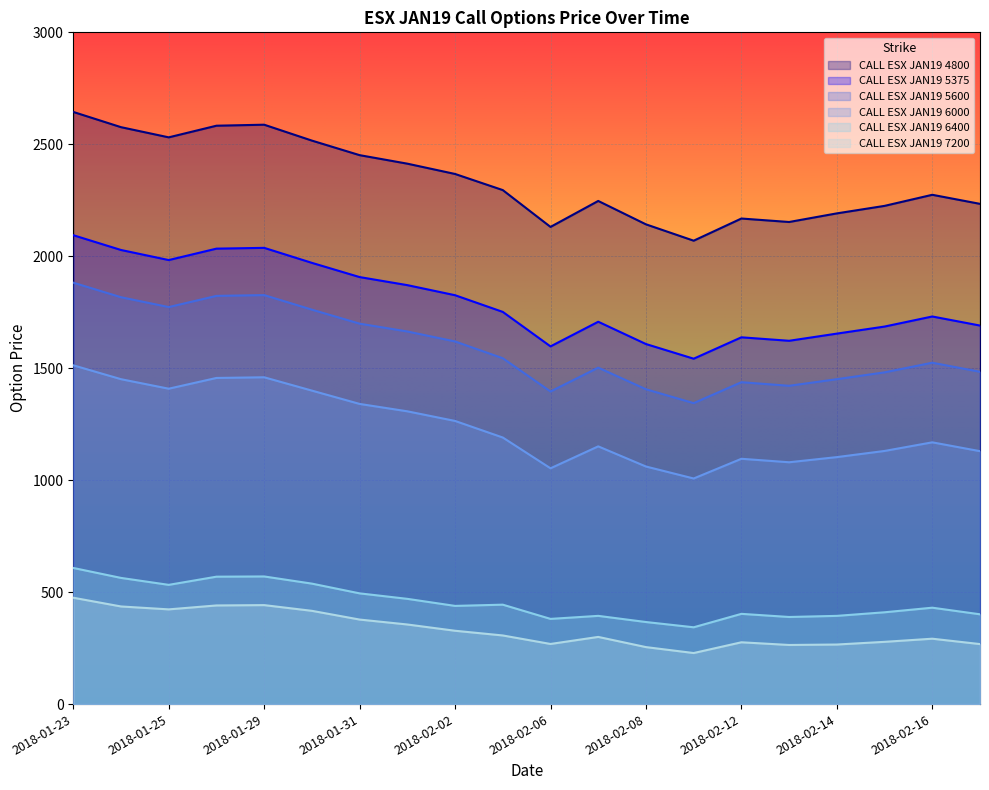

What value does the CALL ESX JAN19 5375 series have at 2018-02-05?

1751.5